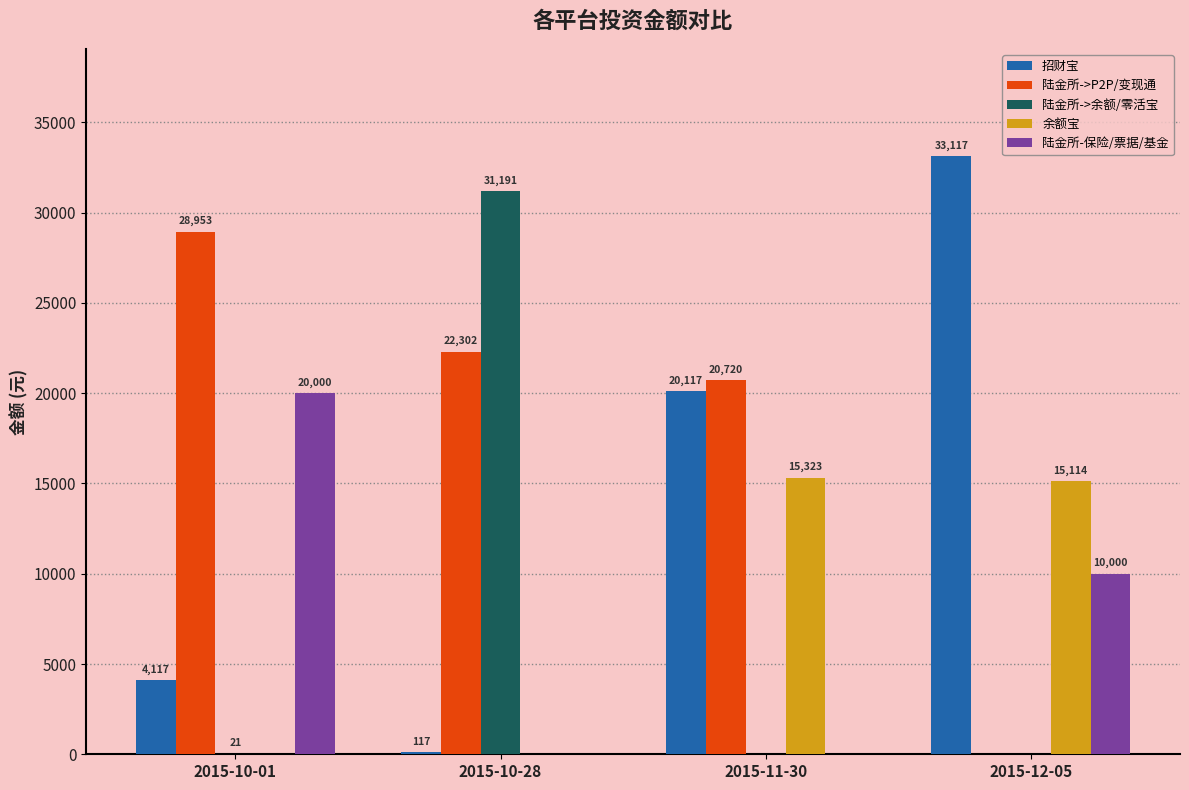

Which series has the largest total across all categories?

陆金所->P2P/变现通